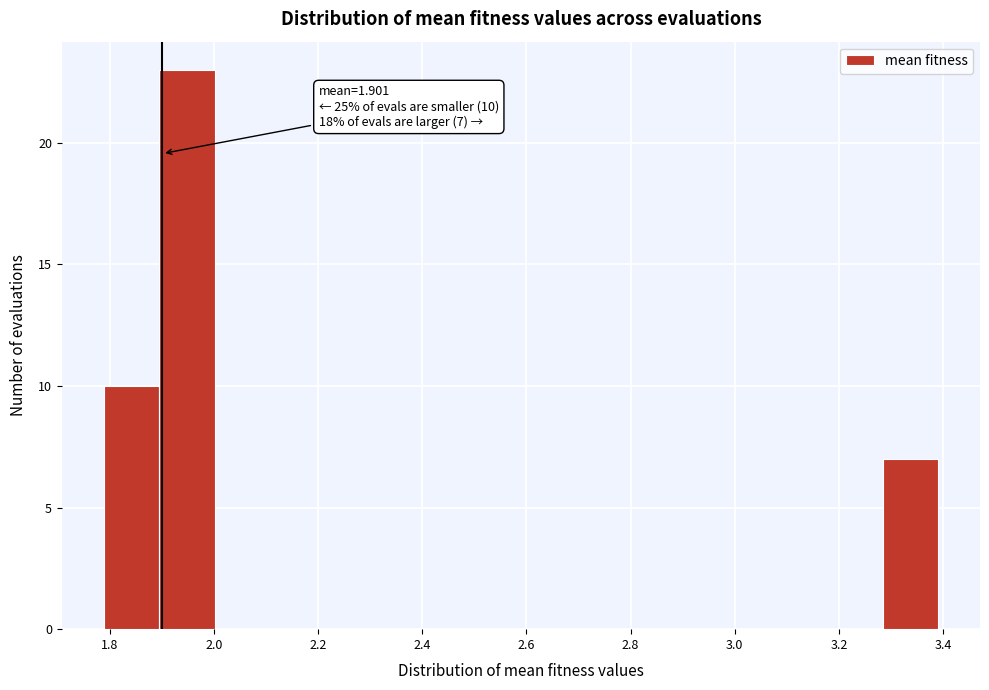

Over which range of the x-axis is the bar tallest?

1.90 to 2.00